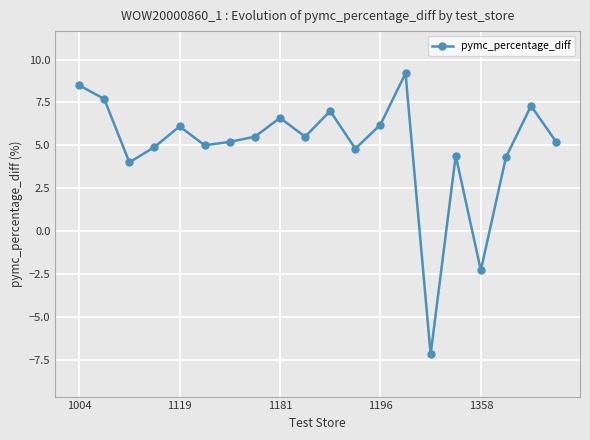

How many categories are shown in the chart?

20